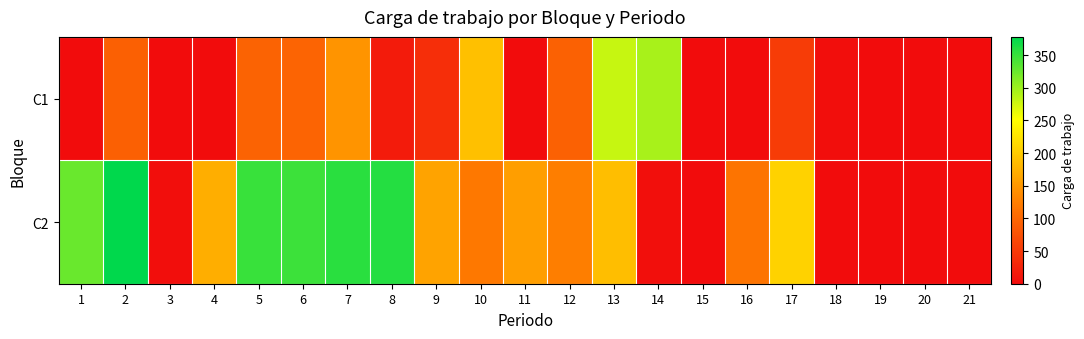

List the series in order of their peak value, highest first.

C2, C1